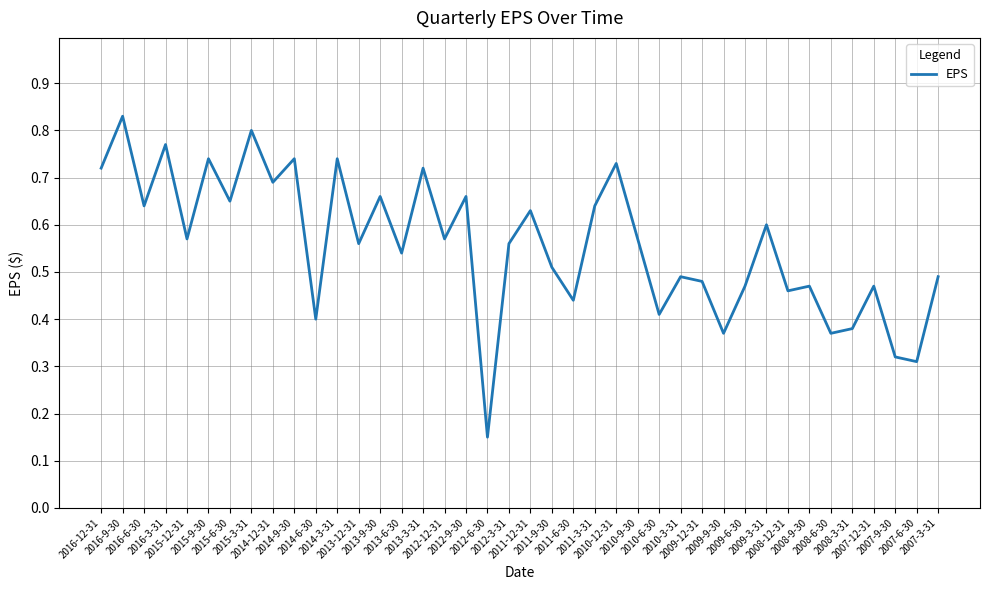

How many lines are shown in the chart?

1